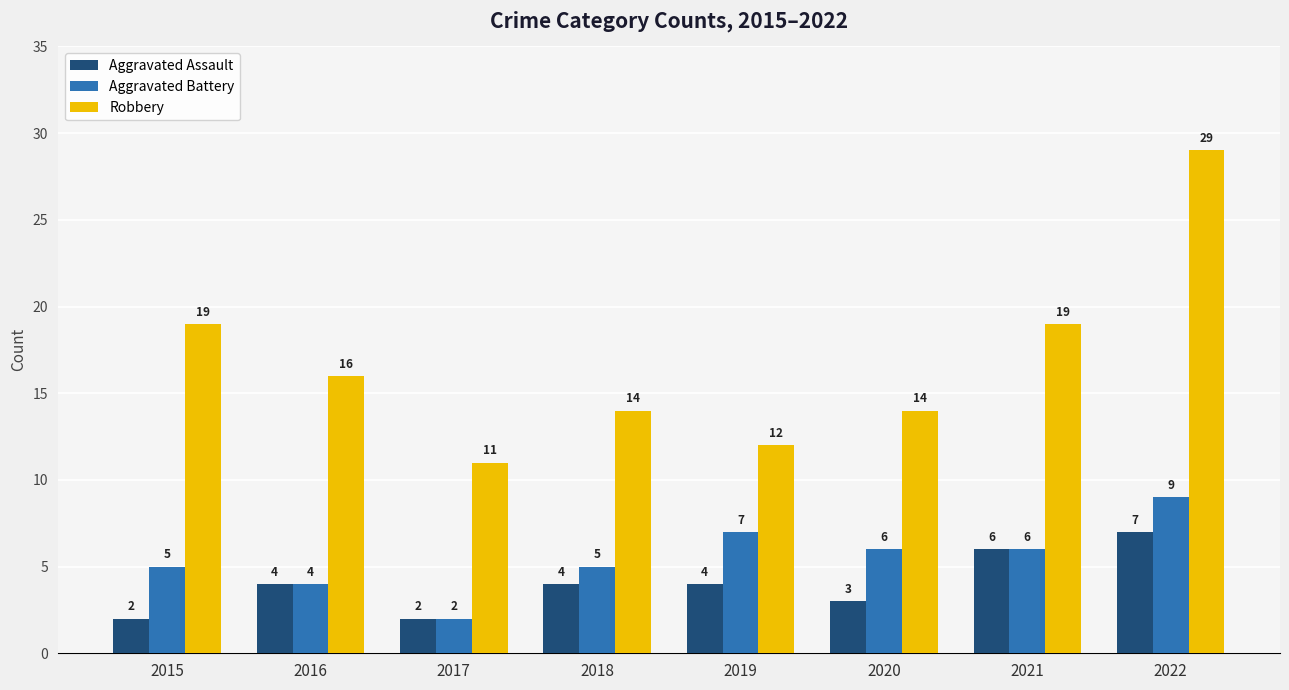

What is the sum of all Aggravated Assault values?

32